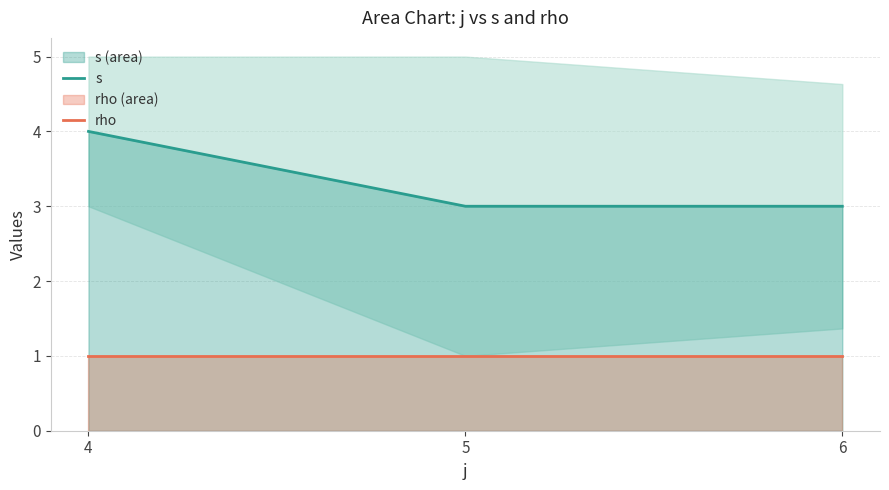

Reading left to right, list all the values displayed in this chart.

s: 4	3	3
rho: 1	1	1